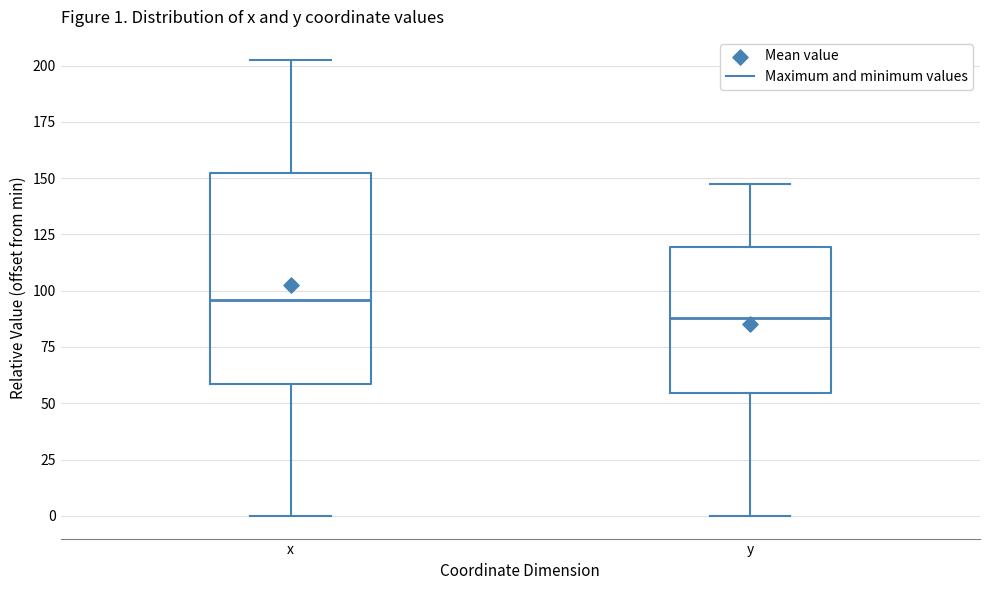

Comparing the boxes themselves (not the whiskers), which one is the tallest?

x